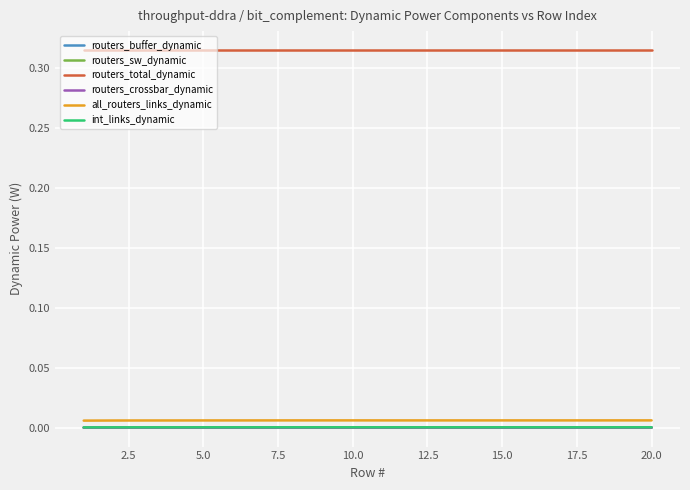

True or false: routers_crossbar_dynamic and routers_total_dynamic cross at least once.

False